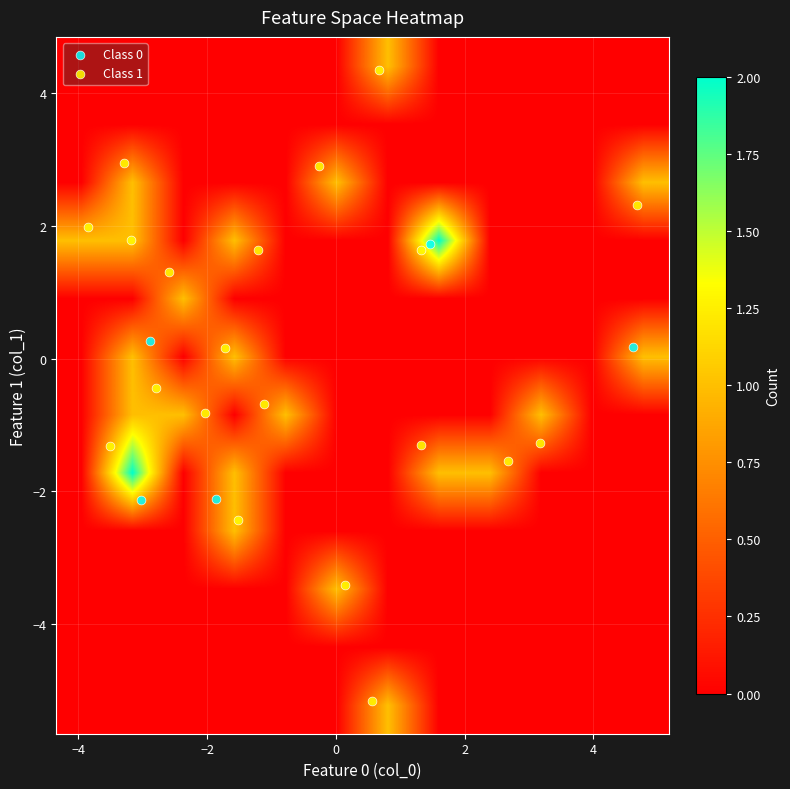

How many data points does each series have?

25